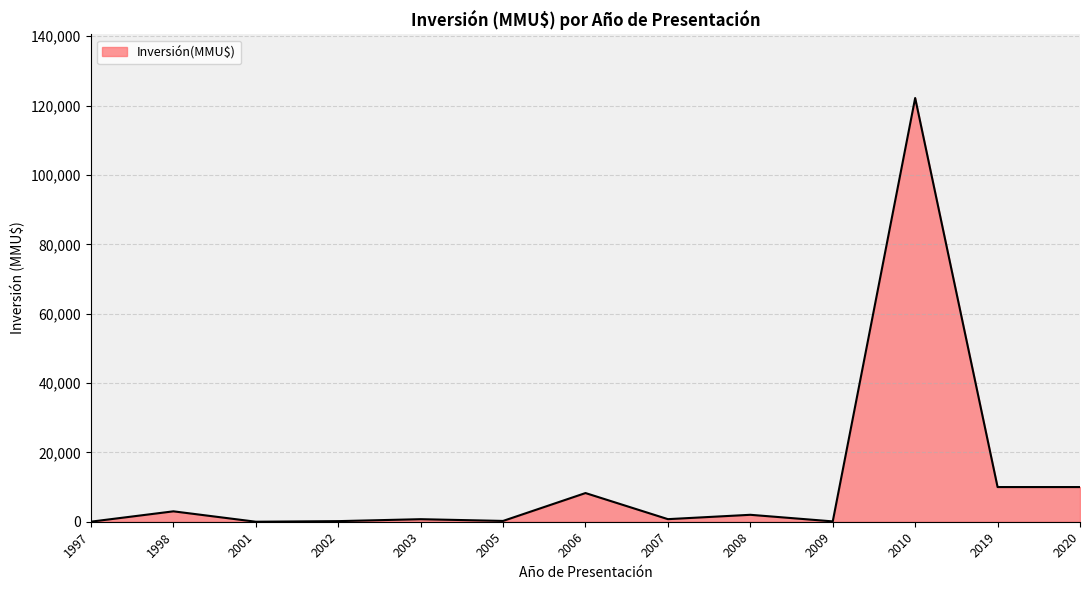

The value at 2001 is -73114. True or false?

False